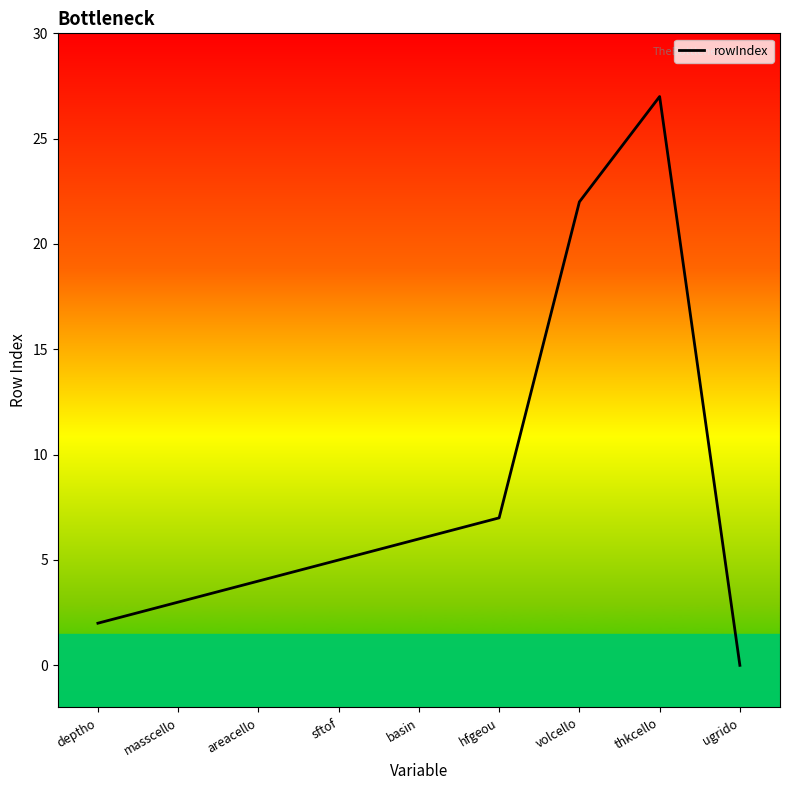

Does the chart display data point markers on the line(s)?

No